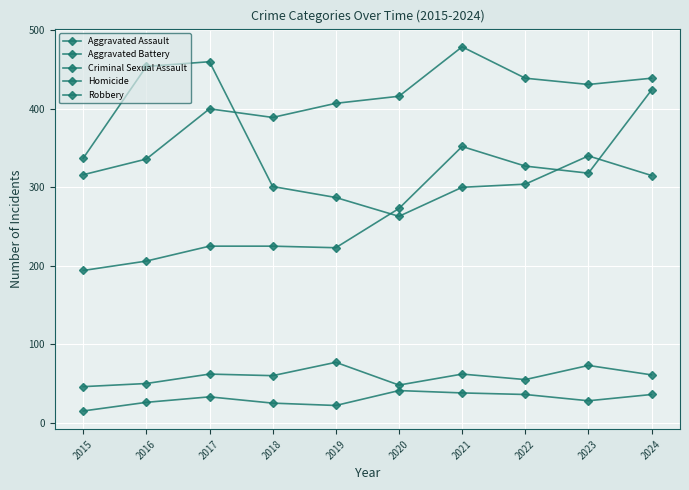

Between 2024 and 2016, which is larger?

2024